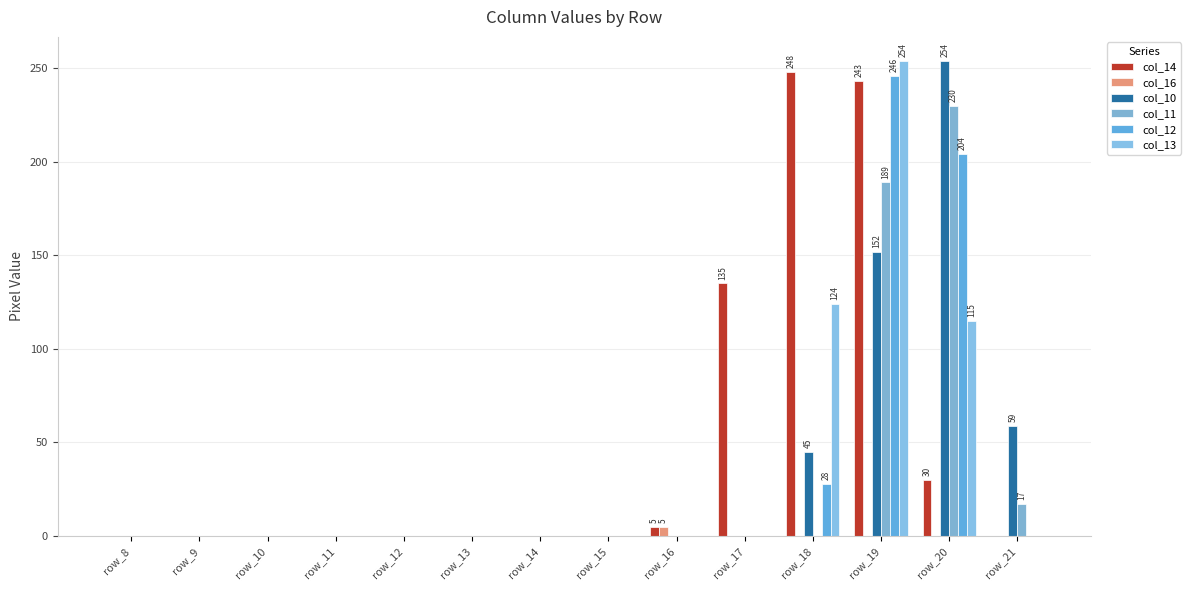

Reading right to left, extract all data points from this chart.

col_14: 0	30	243	248	135	5	0	0	0	0	0	0	0	0
col_16: 0	0	0	0	0	5	0	0	0	0	0	0	0	0
col_10: 59	254	152	45	0	0	0	0	0	0	0	0	0	0
col_11: 17	230	189	0	0	0	0	0	0	0	0	0	0	0
col_12: 0	204	246	28	0	0	0	0	0	0	0	0	0	0
col_13: 0	115	254	124	0	0	0	0	0	0	0	0	0	0